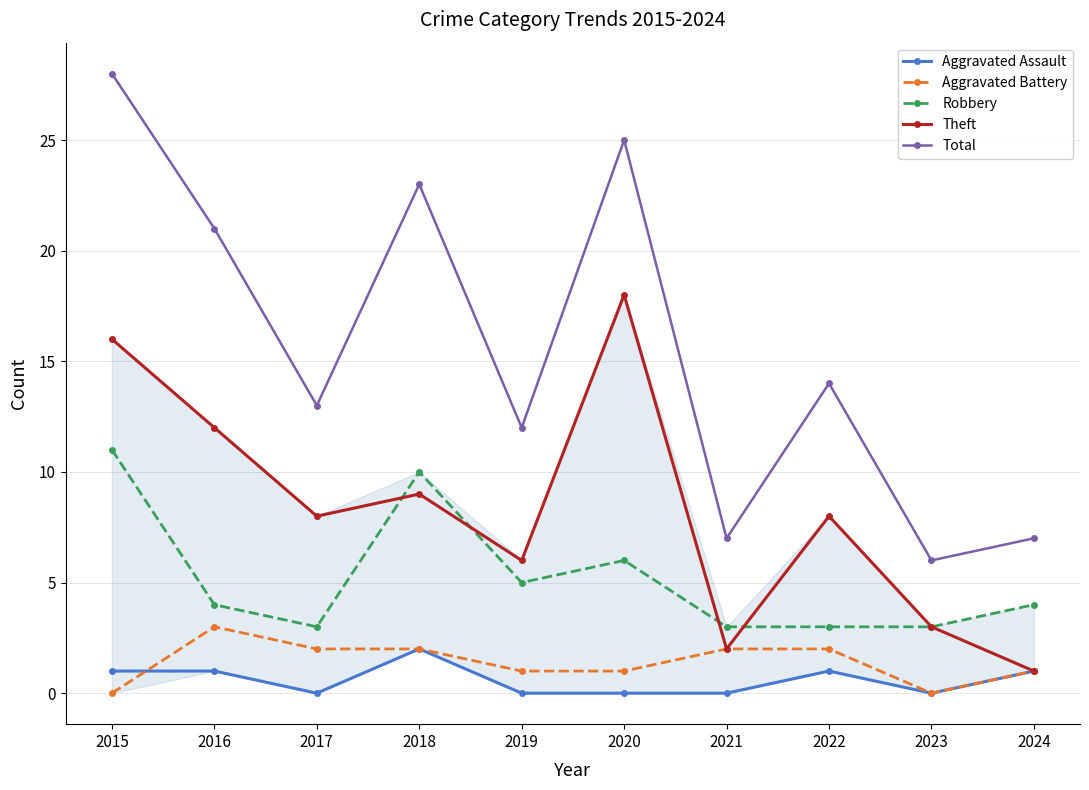

At which label does Total reach its peak?

2015